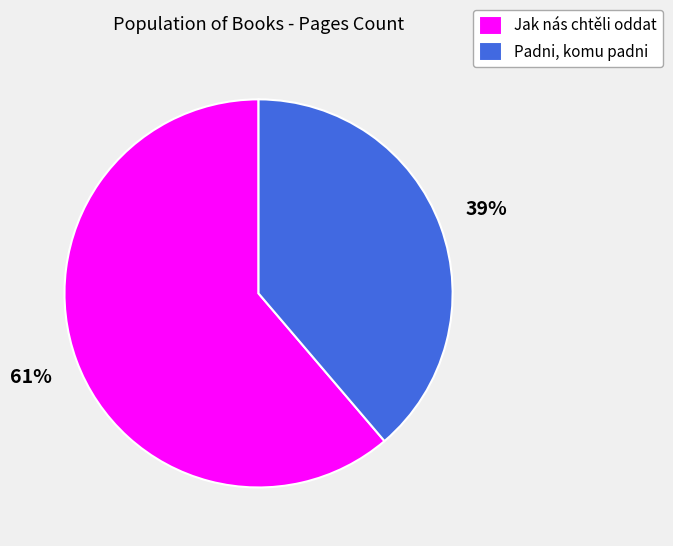

To the nearest percent, what is the average slice percentage?

50%